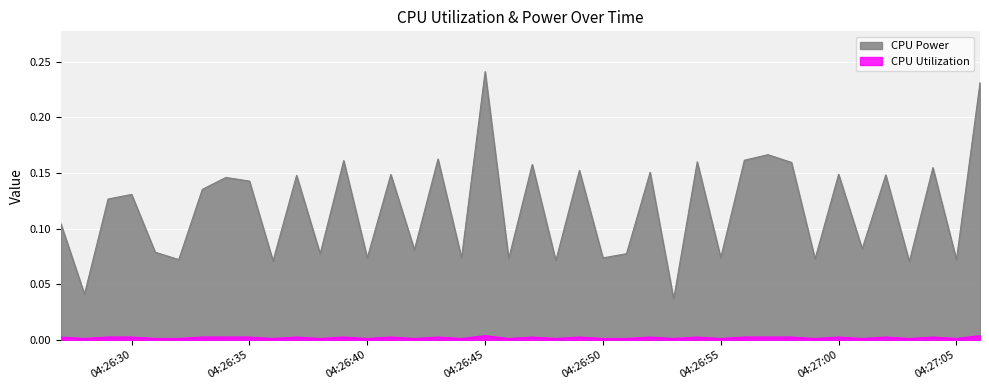

True or false: CPU Utilization and CPU Power cross at least once.

False